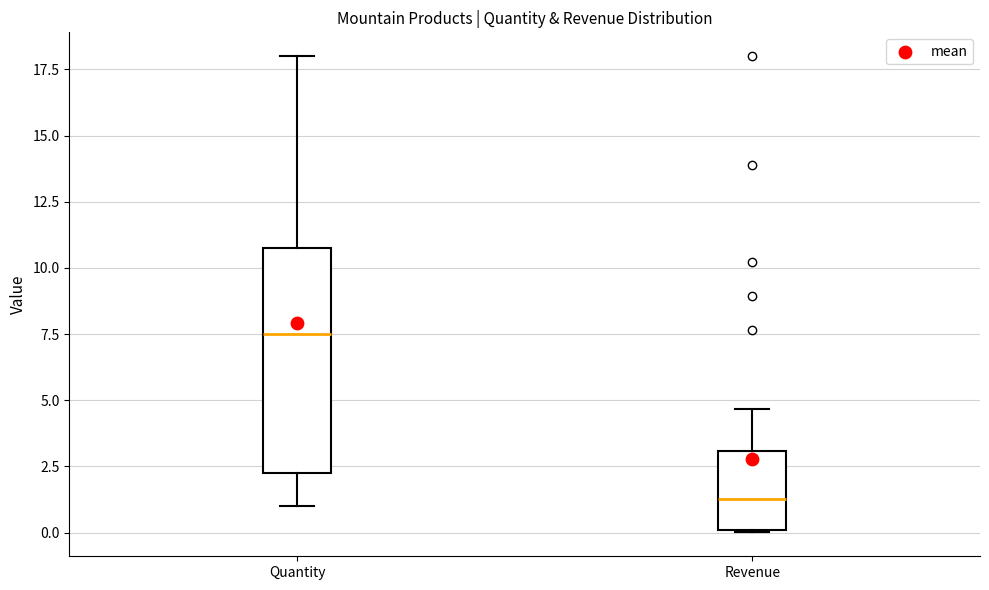

Where does the lower whisker of the box for Quantity end on the y-axis? The values are not printed on the chart, so give them approximately, as read against the axis.

1.0